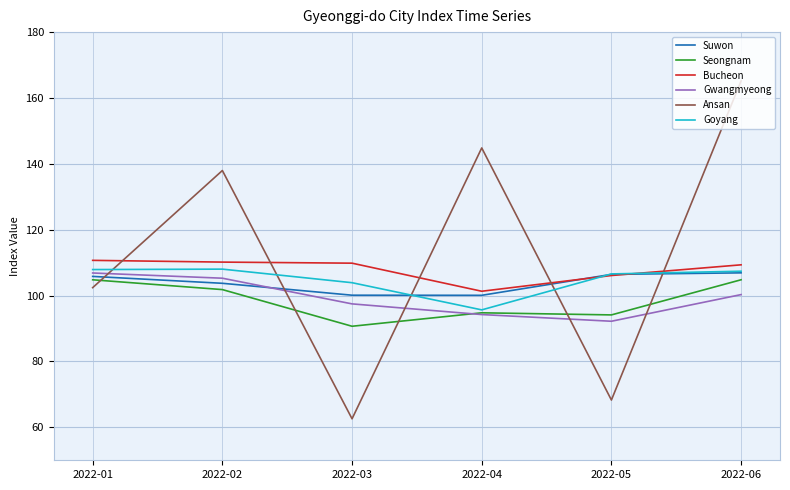

True or false: Gwangmyeong and Ansan intersect in this chart.

True